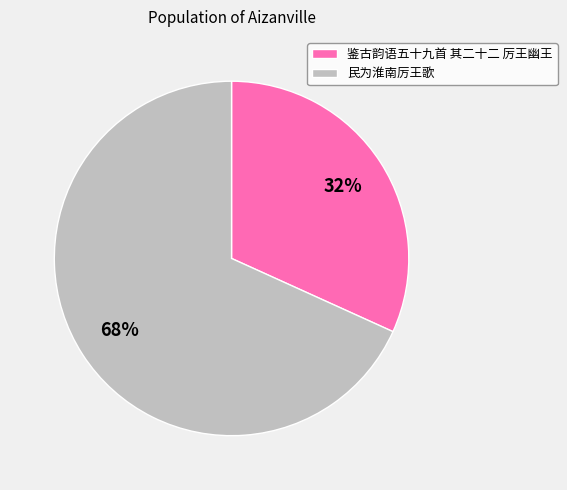

To the nearest percent, what portion does 民为淮南厉王歌 represent?

68%